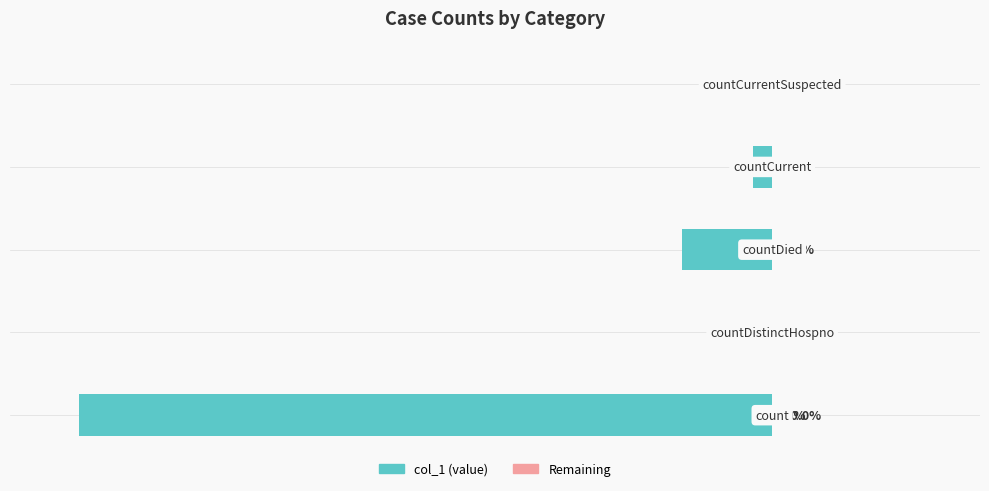

Are the bars horizontal?

Yes